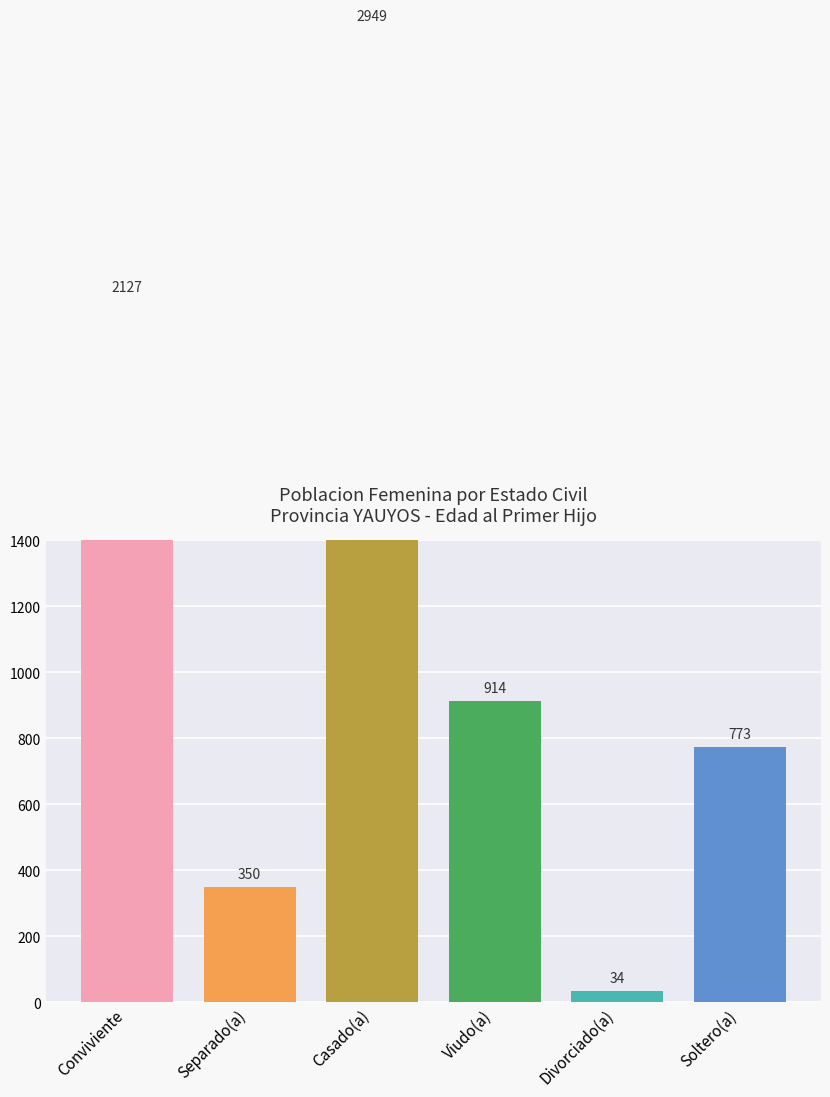

What is the smallest value displayed?

34